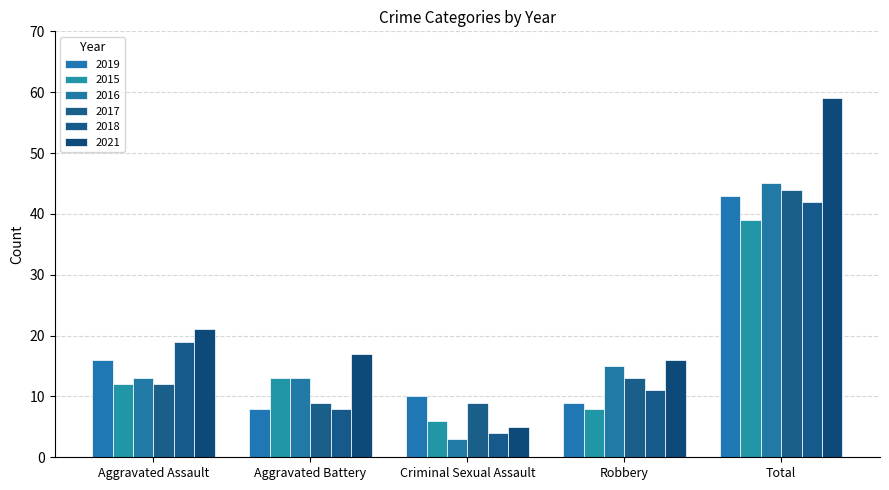

What is the difference between the highest and lowest values at Aggravated Assault?

9